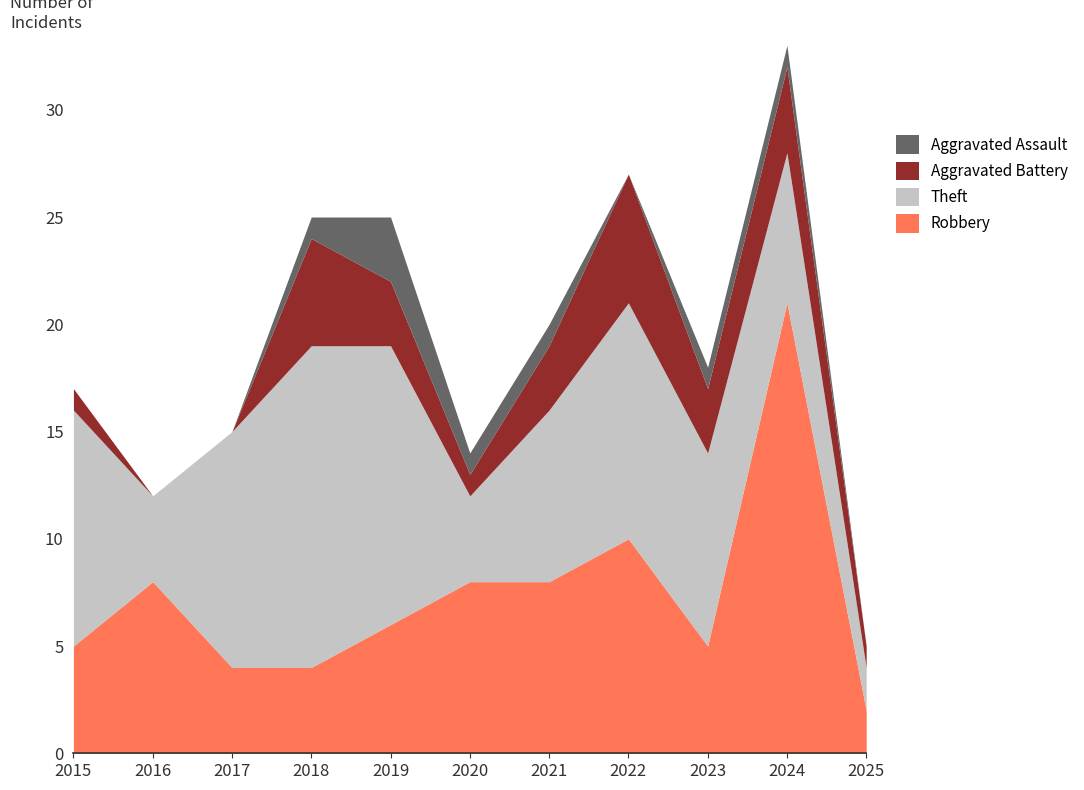

Rank the series by their average value, from highest to lowest.

Theft, Robbery, Aggravated Battery, Aggravated Assault